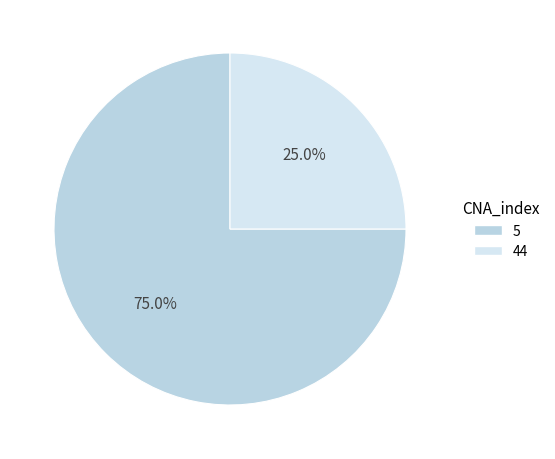

How many slices are in this pie chart?

2